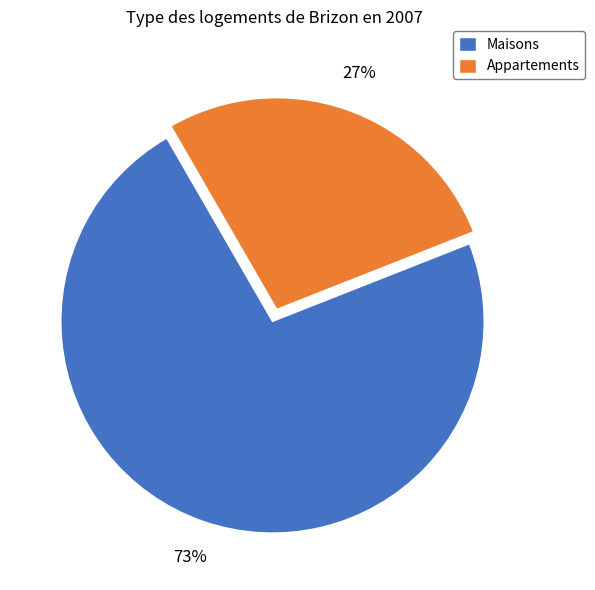

Rank the categories by value from lowest to highest.

Appartements, Maisons